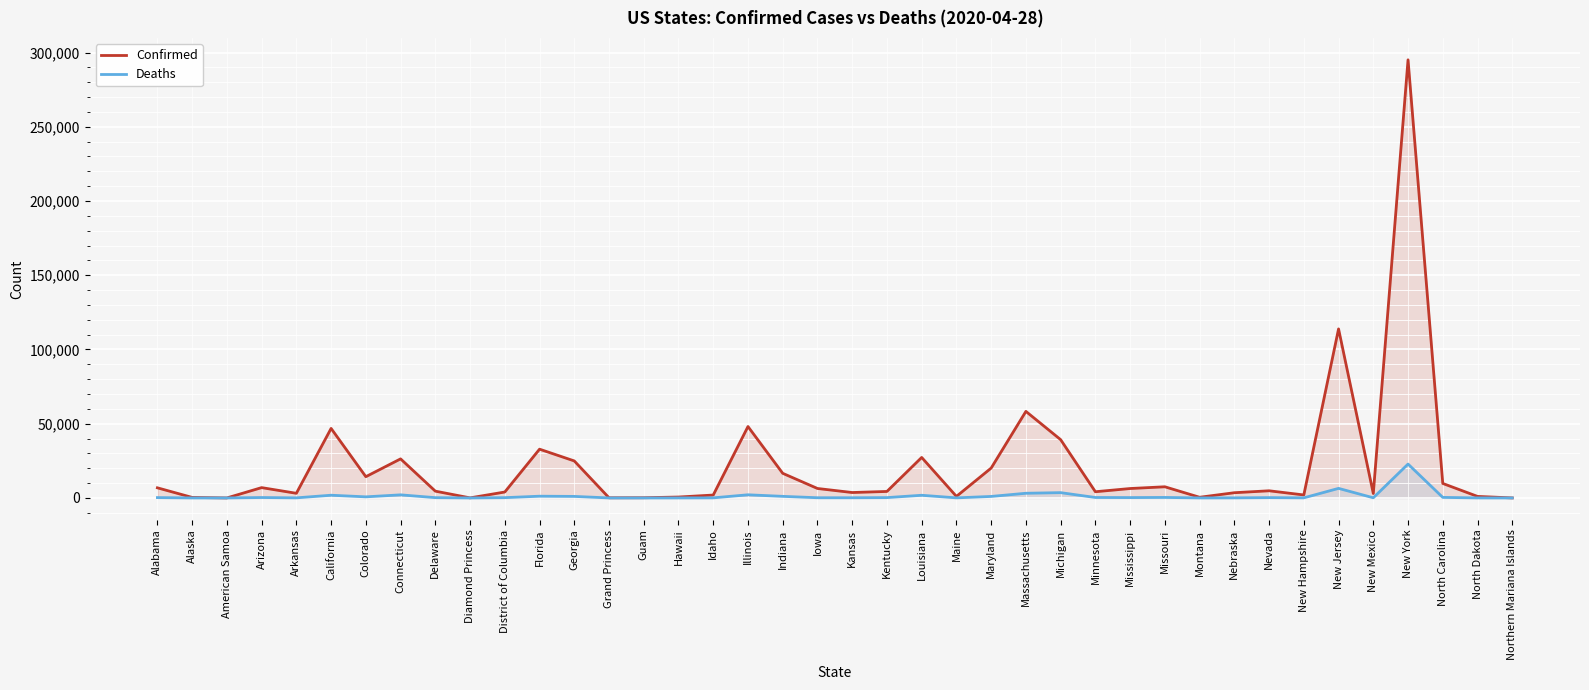

The value of Confirmed at District of Columbia is 6345. True or false?

False